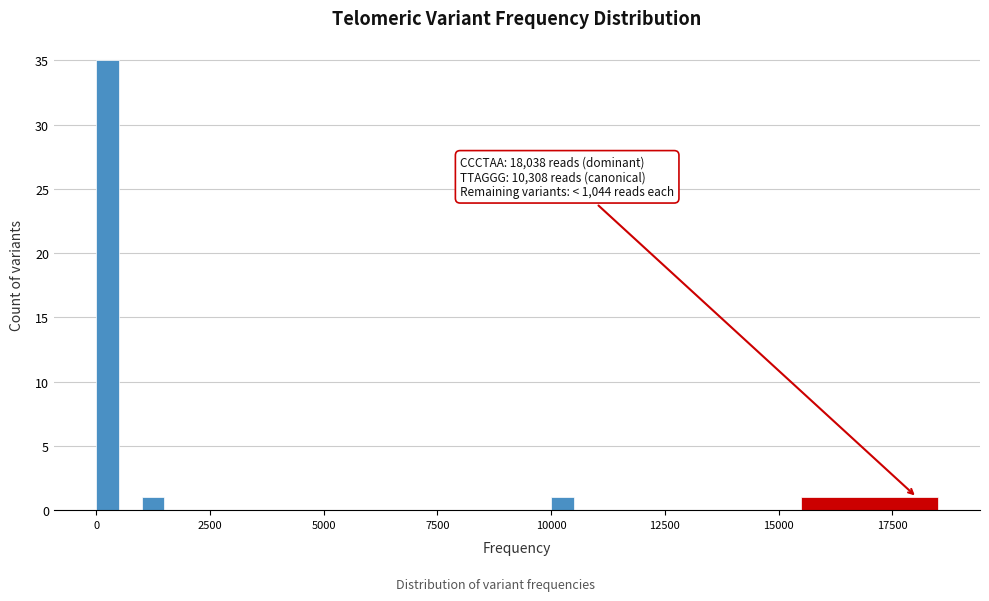

Read against the x-axis, roughly where is the centre of the tallest bar?

500